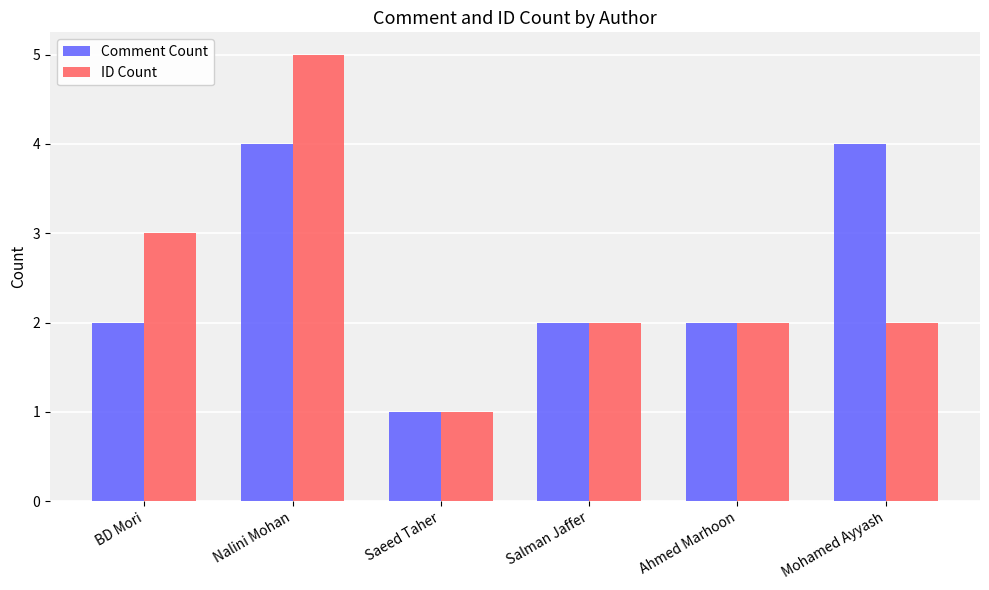

The value of ID Count at BD Mori is 4. True or false?

False